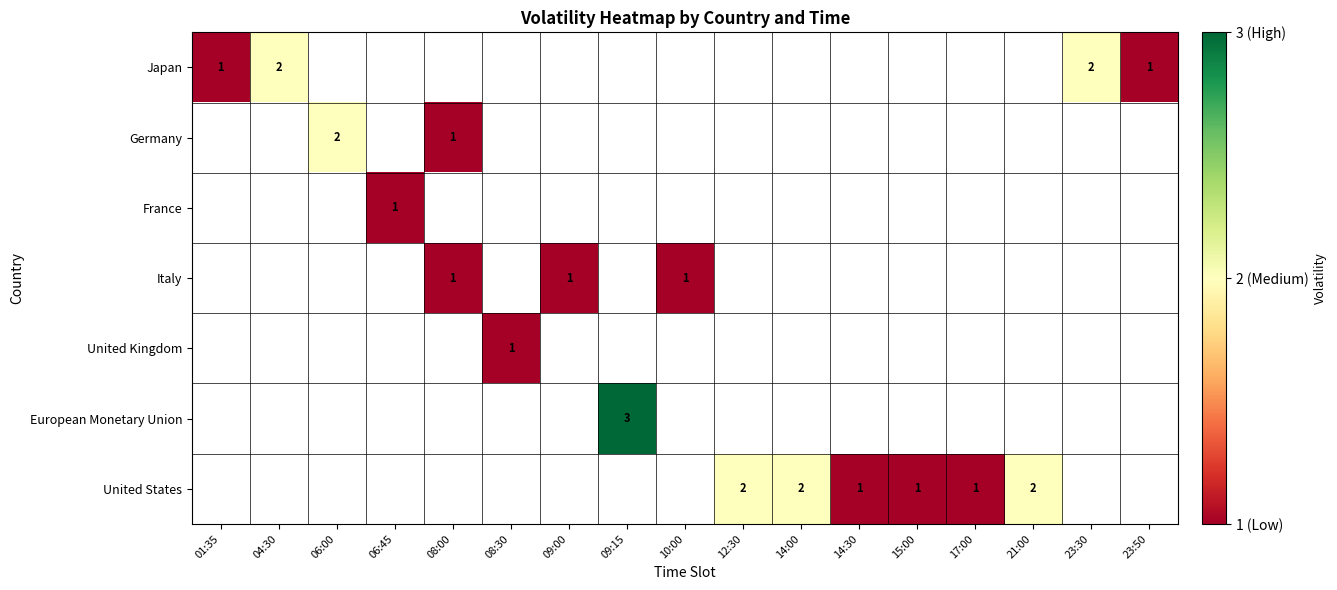

The United Kingdom series shows 1.0 at 08:30. True or false?

True